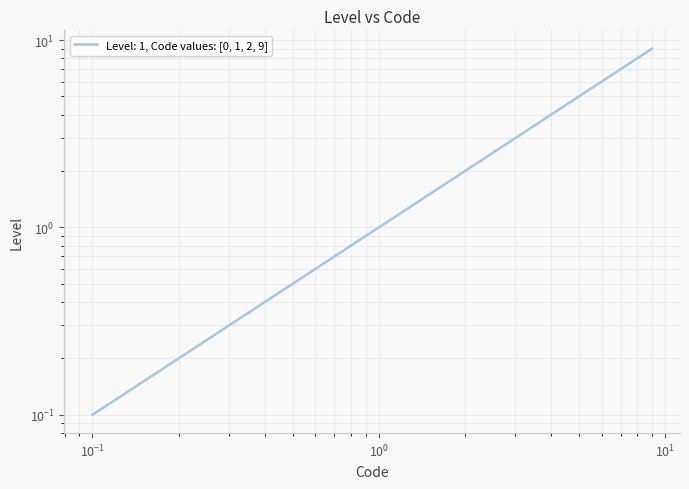

List the labels in order of value, smallest first.

1, 1, 1, 1